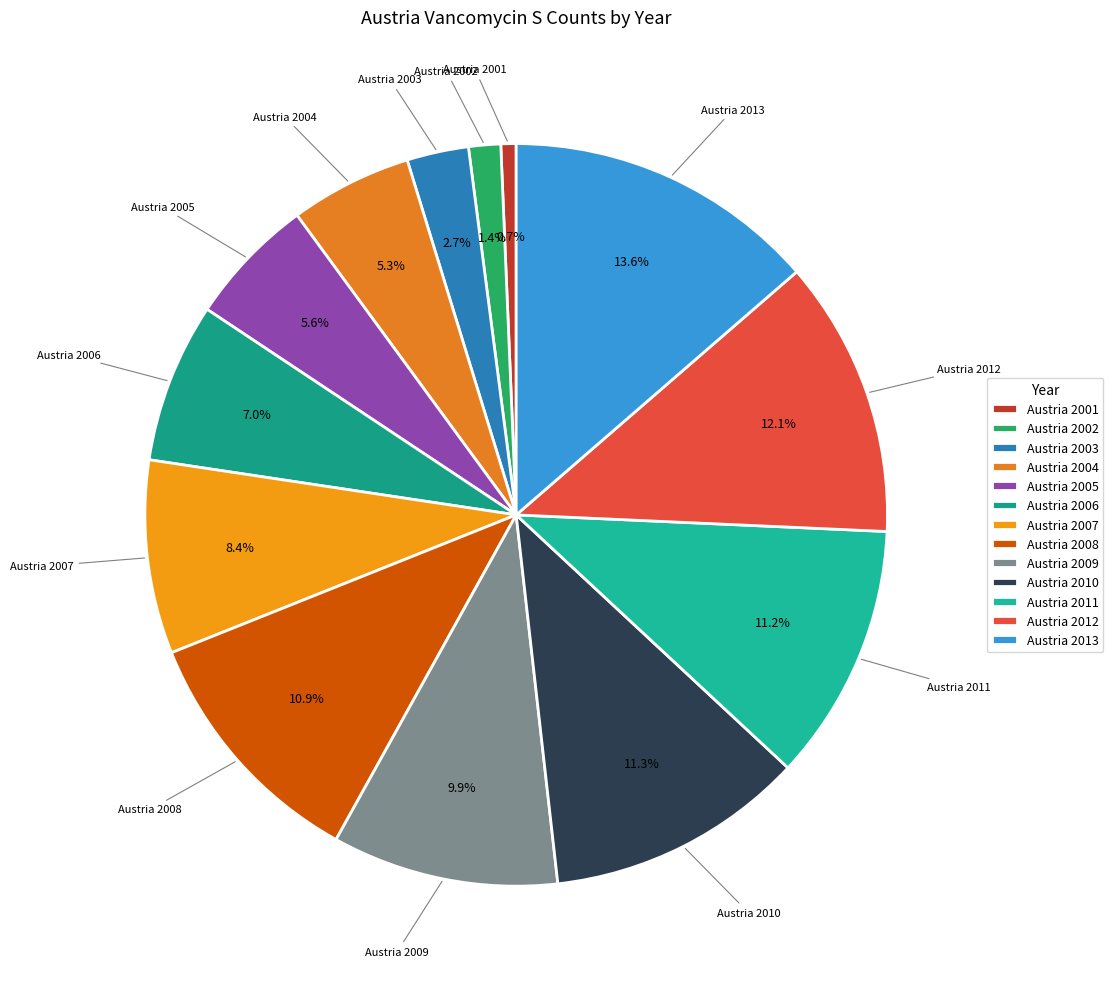

How many segments does this pie chart have?

13